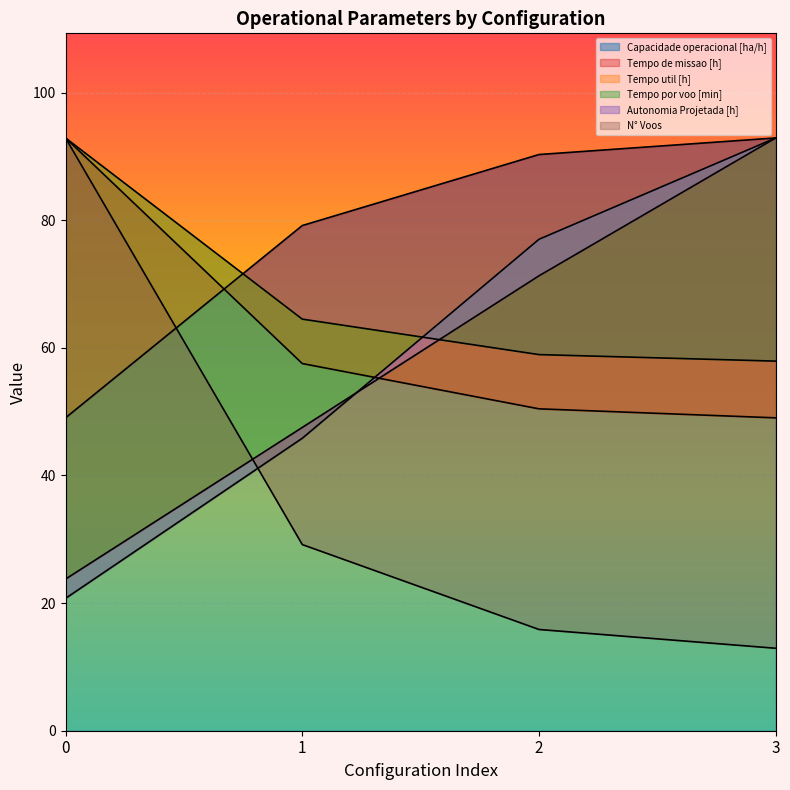

True or false: Capacidade operacional [ha/h] has more than 1 interior local peaks.

False